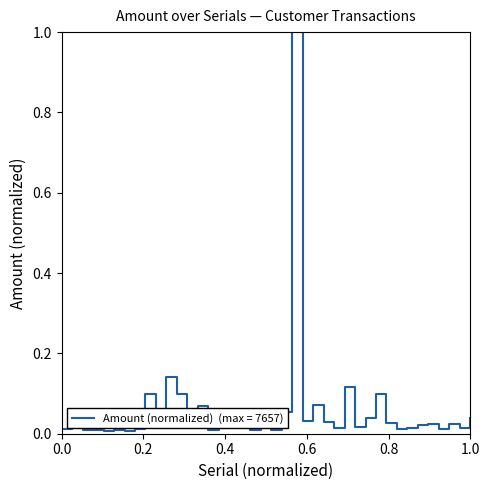

What is the maximum value shown in the chart?

1.0